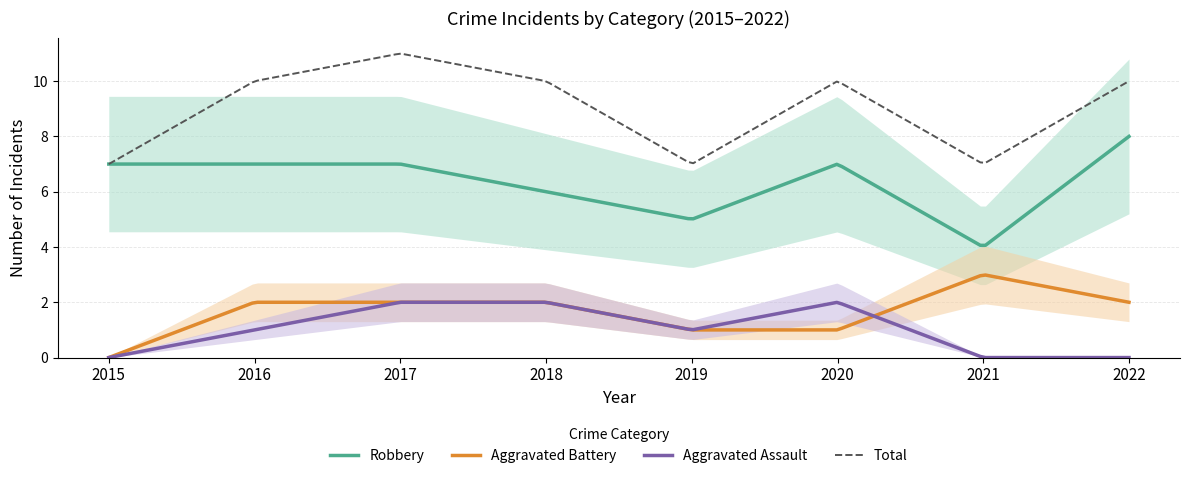

How many values in the Aggravated Assault series are below 1?

3